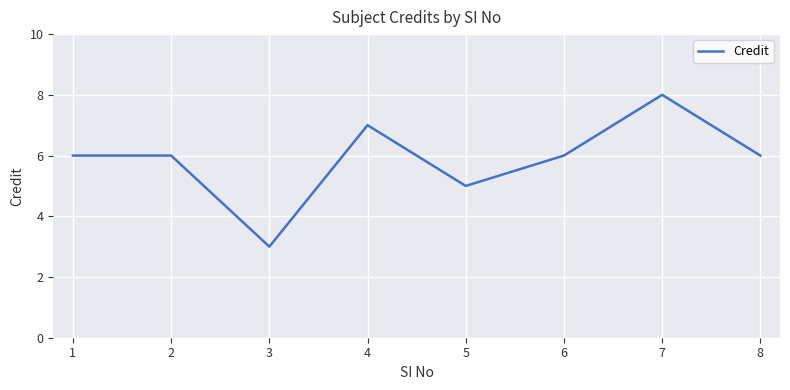

At which label is the value closest to 5?

5